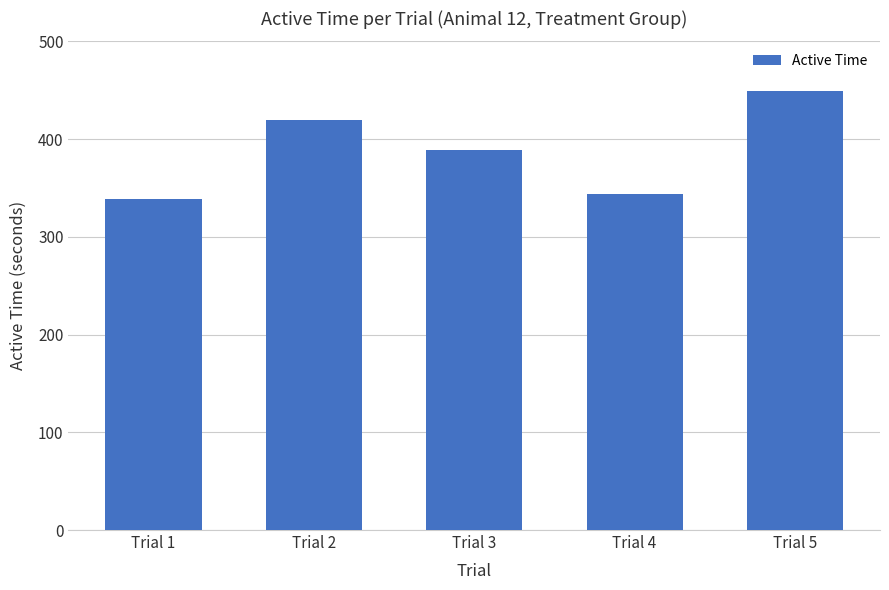

Does the chart contain any negative values?

No